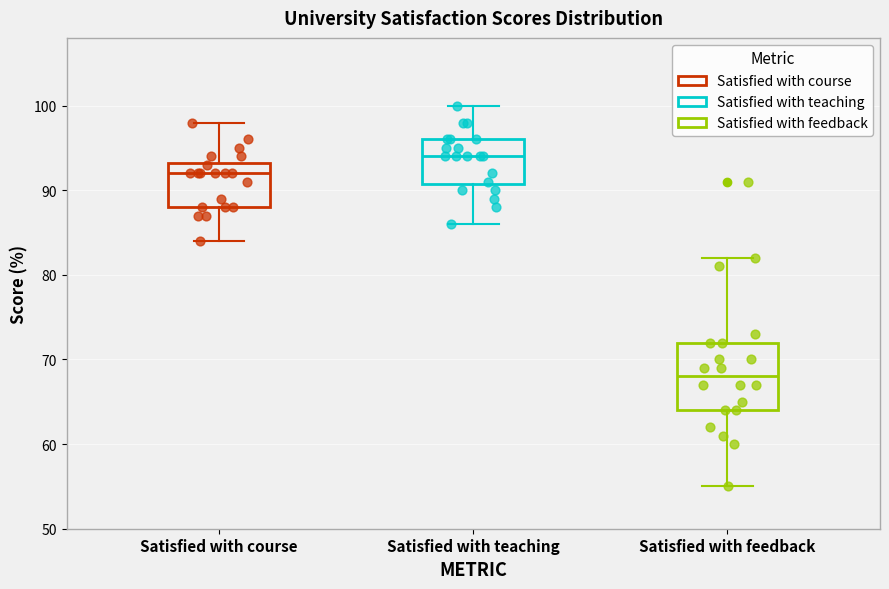

Which box has the lowest median line?

Satisfied with feedback